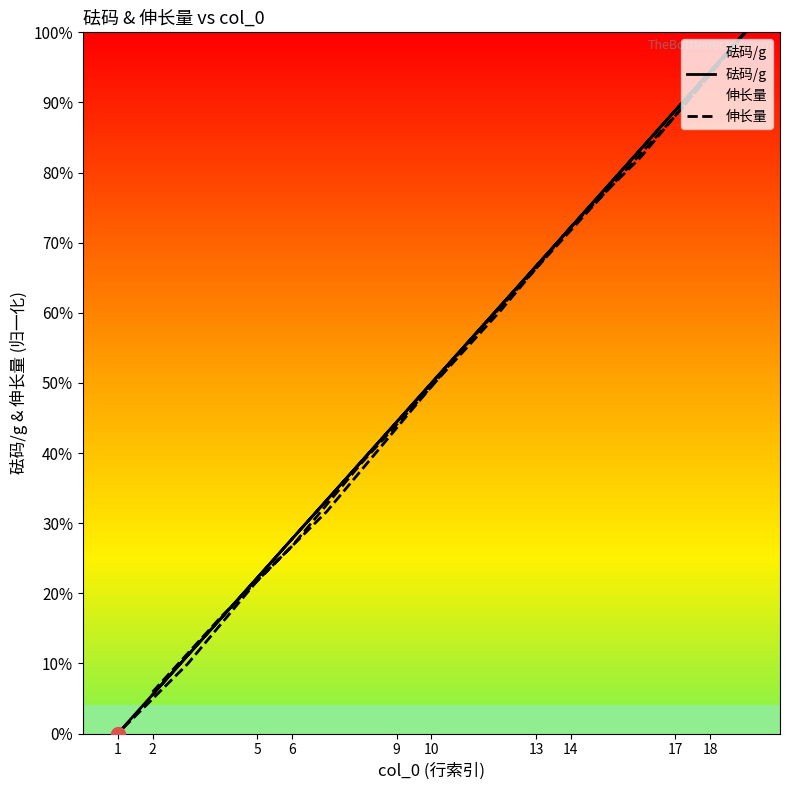

Is it true that 砝码/g equals 0.3 at 14?

False